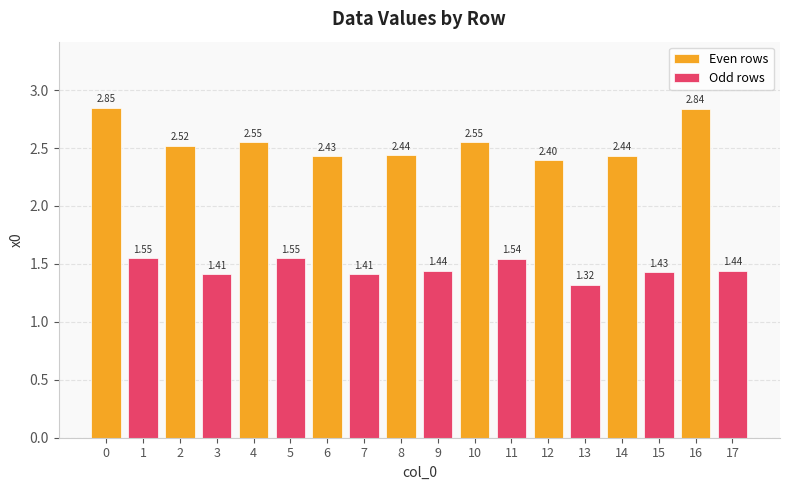

What is the difference between the maximum and second lowest values in the Even rows series?

0.4